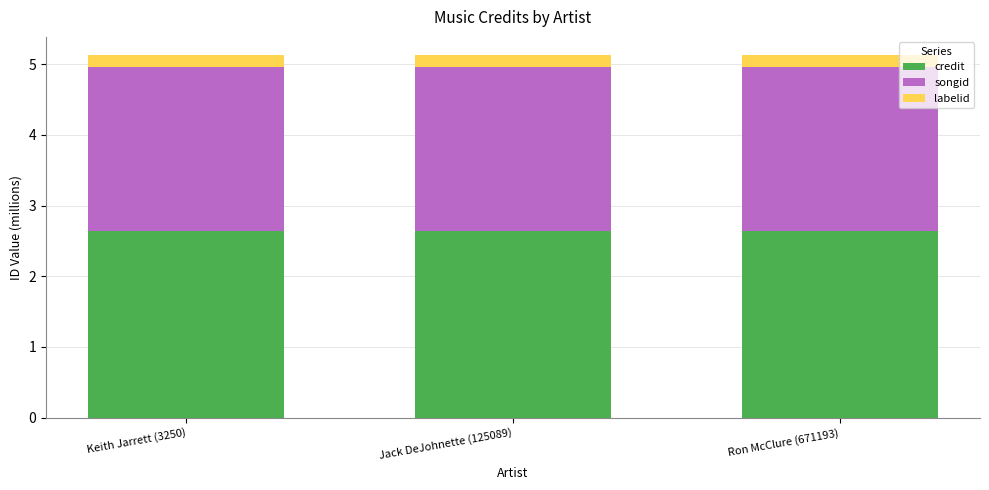

The credit series shows 2.6 at Keith Jarrett (3250). True or false?

True